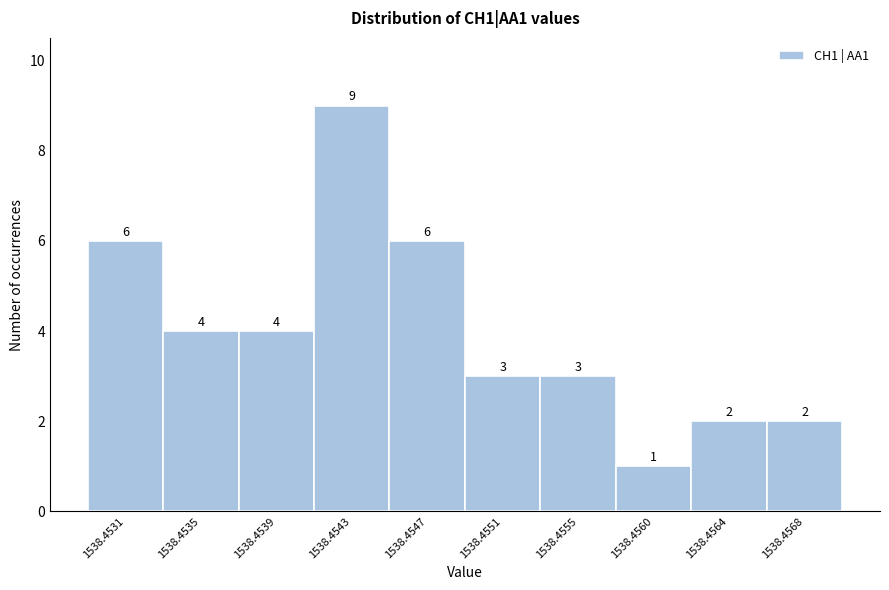

Reading left to right, transcribe all the data shown in this chart.

6	4	4	9	6	3	3	1	2	2